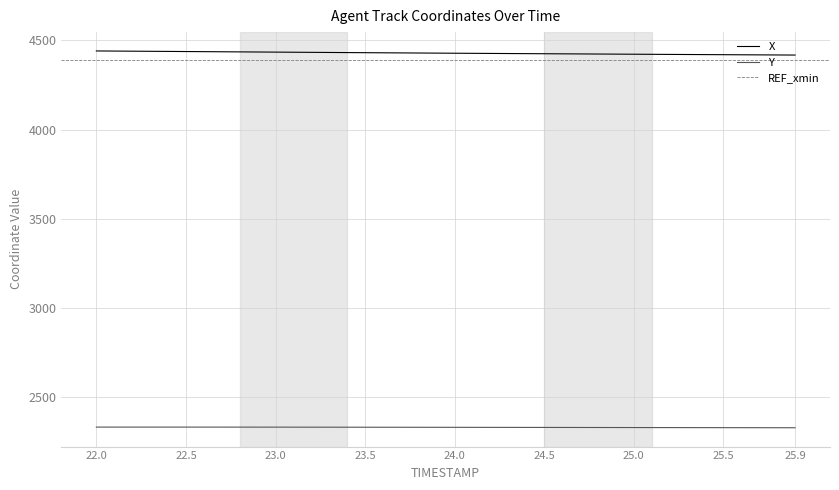

At which label does Y first exceed 2332?

22.0